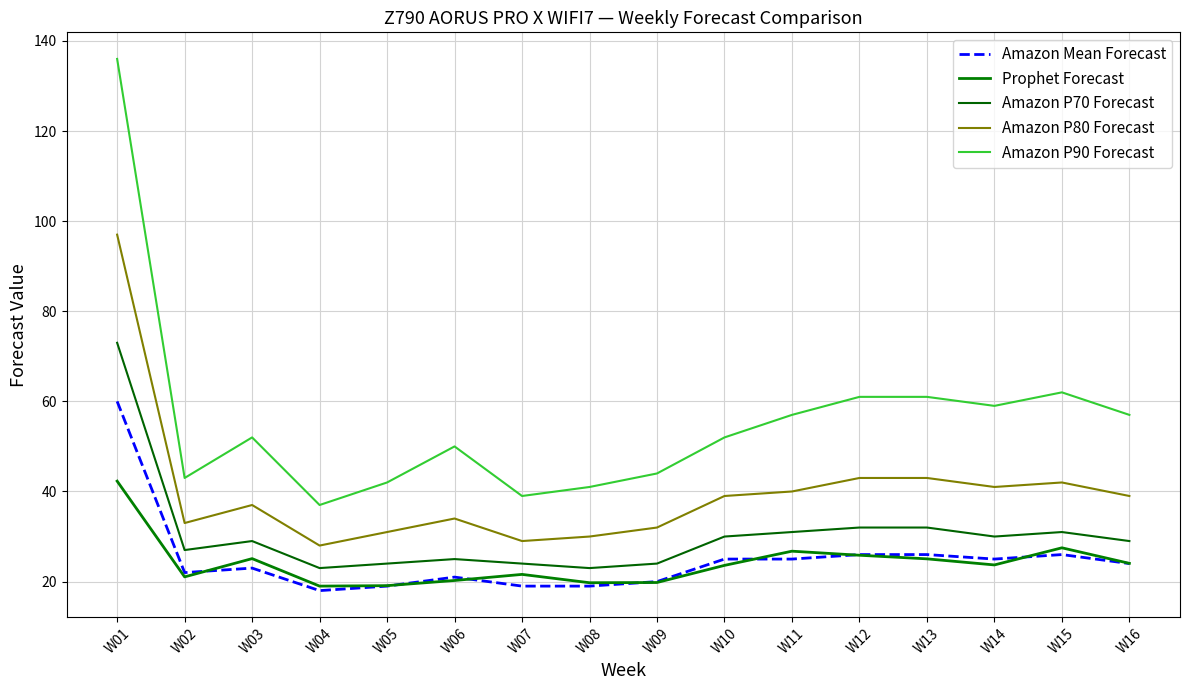

Where is the first local minimum for Amazon P80 Forecast?

W02